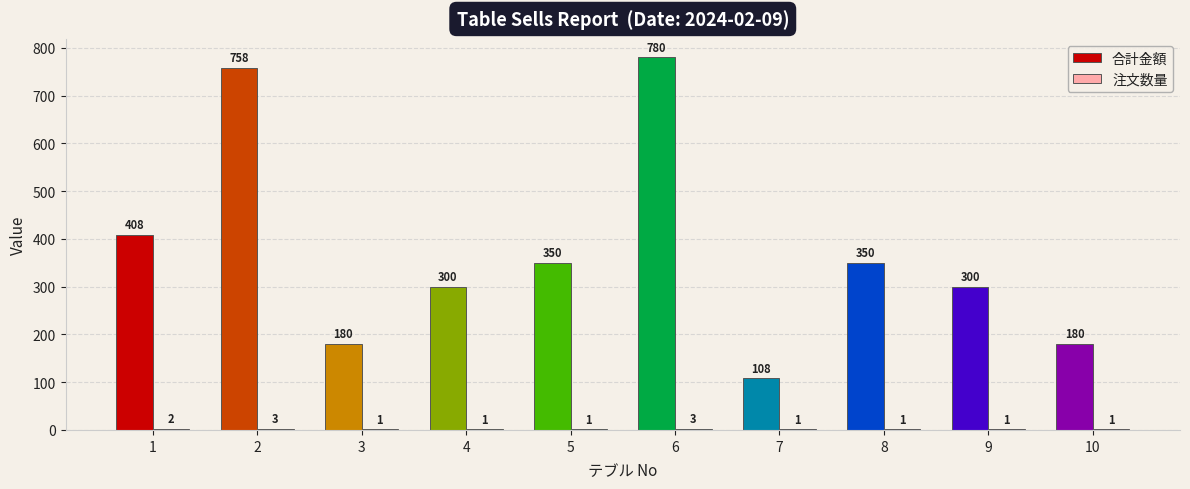

What is the total value across all series at 10?

181